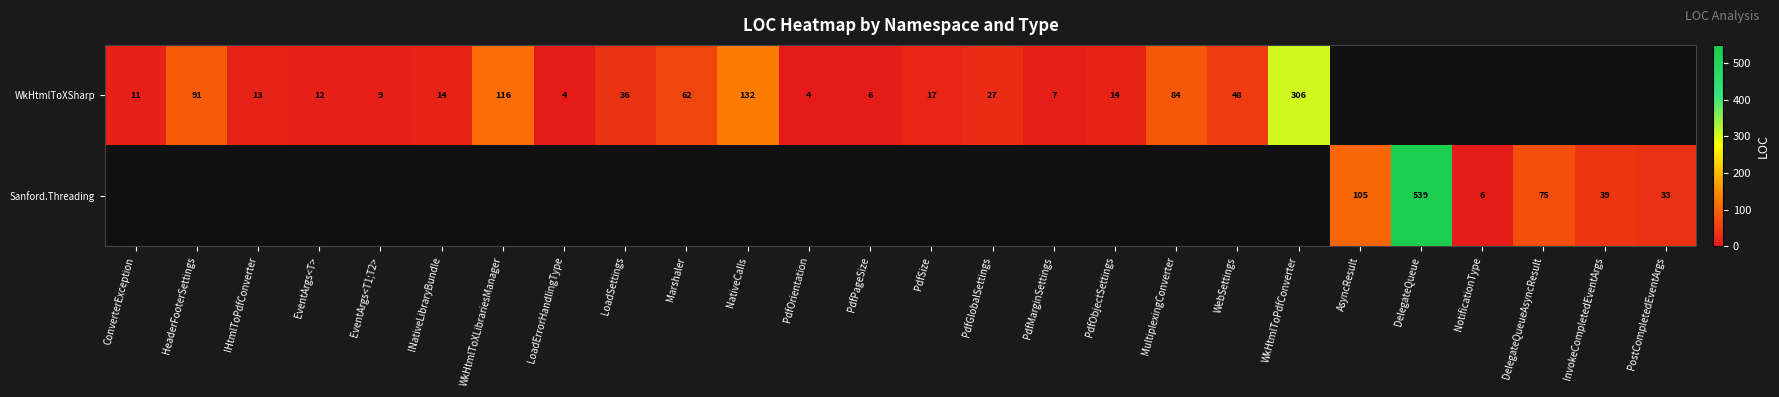

Is it true that Sanford.Threading equals 105 at AsyncResult?

True